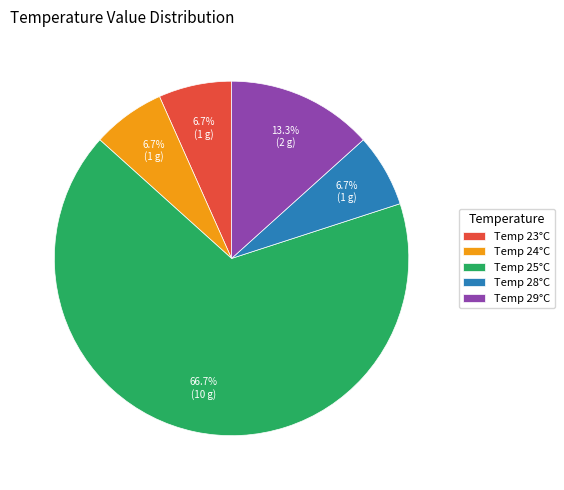

Does Temp 24°C account for over 50% of the chart?

No